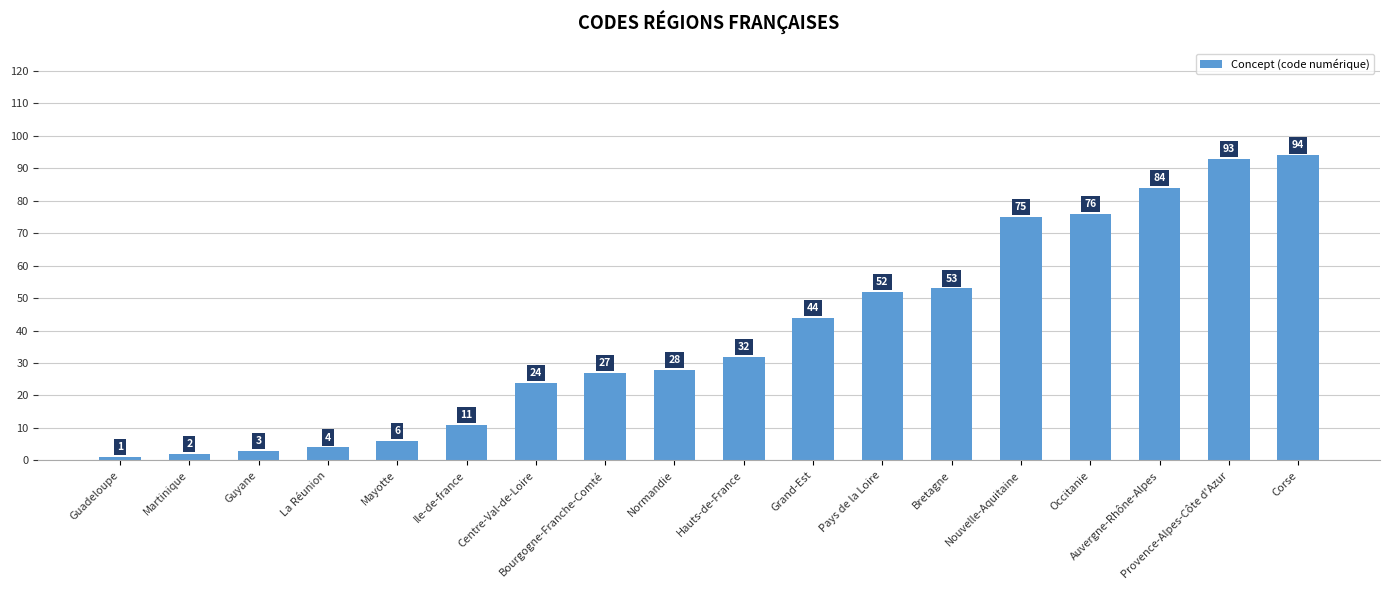

What value does the data have at Occitanie, to the nearest 10?

80